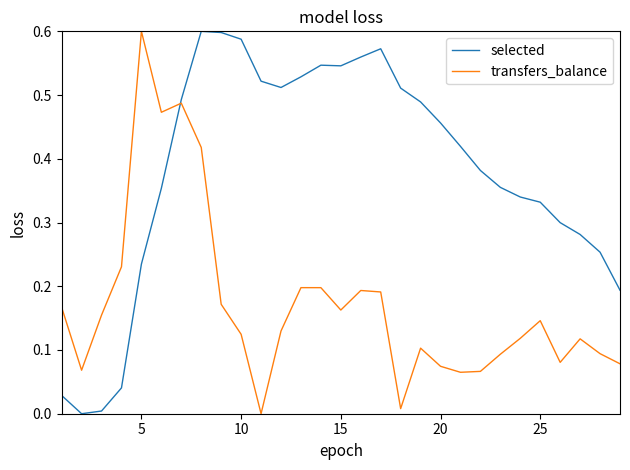

Which series has the largest total across all categories?

selected